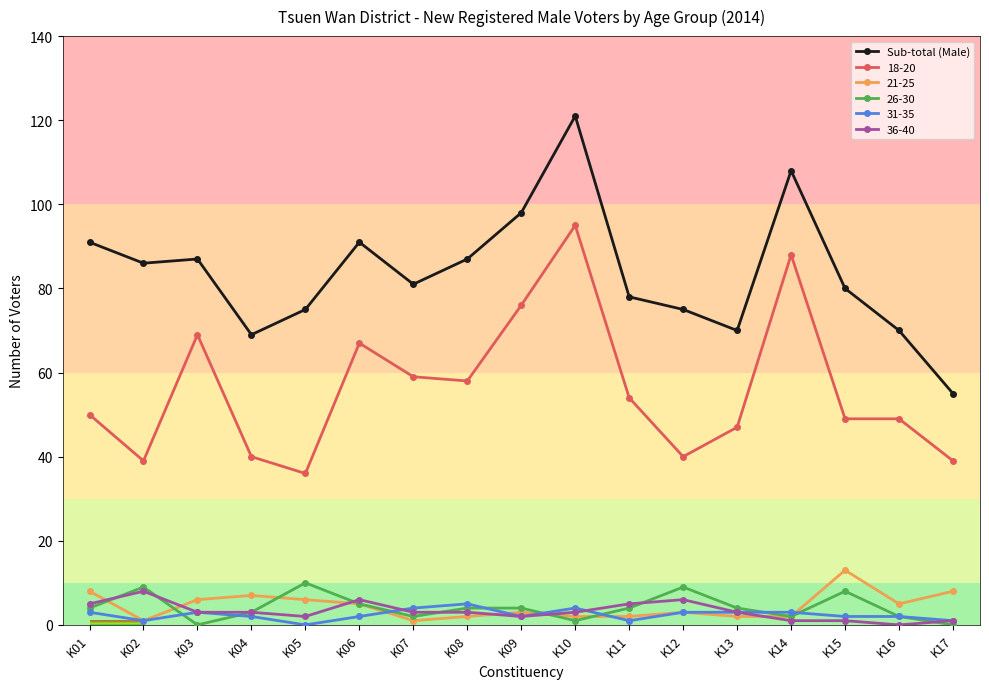

Is this an area chart (filled region under the line)?

No